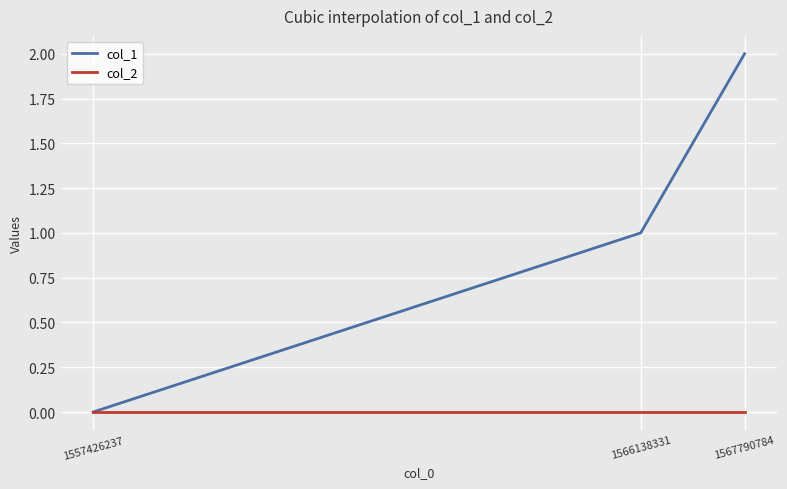

The value of col_1 at 1567790784 is 1. True or false?

False